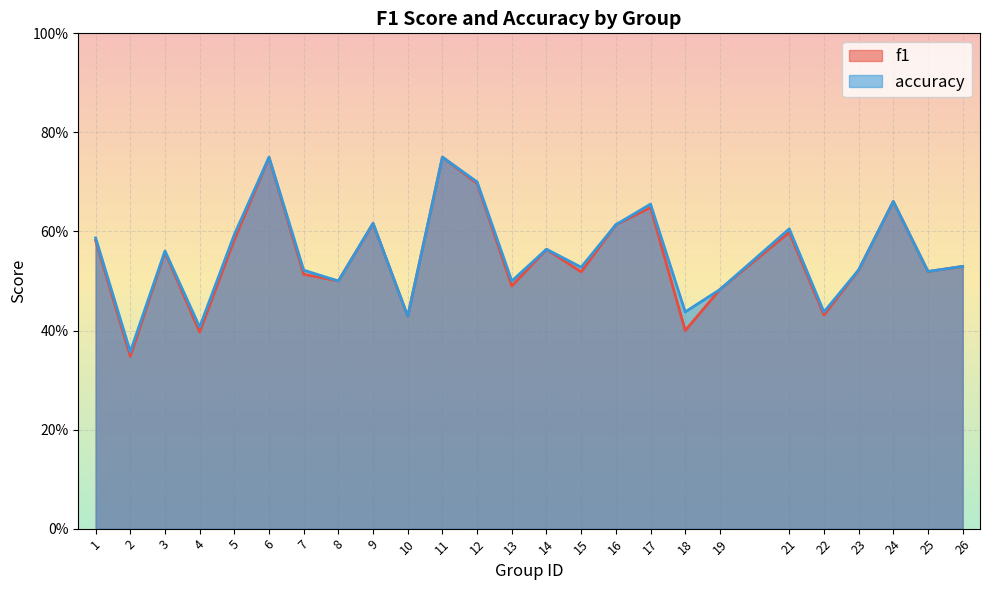

True or false: f1 and accuracy intersect in this chart.

False